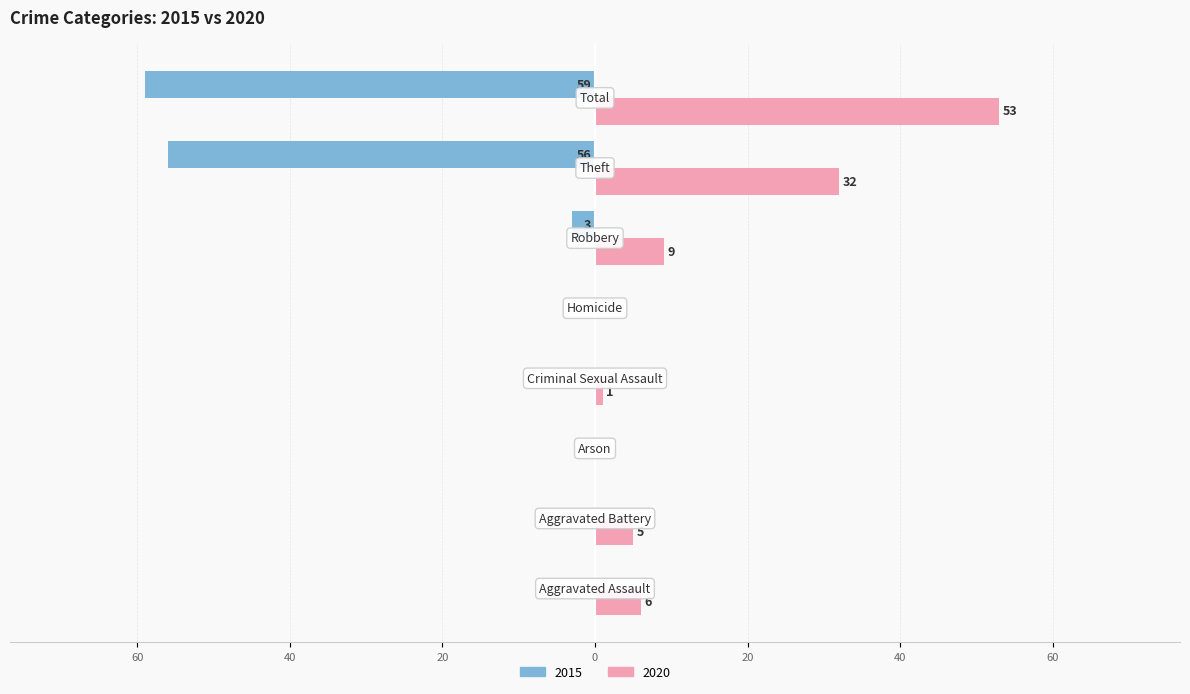

What are all the series names shown in the legend?

2015, 2020